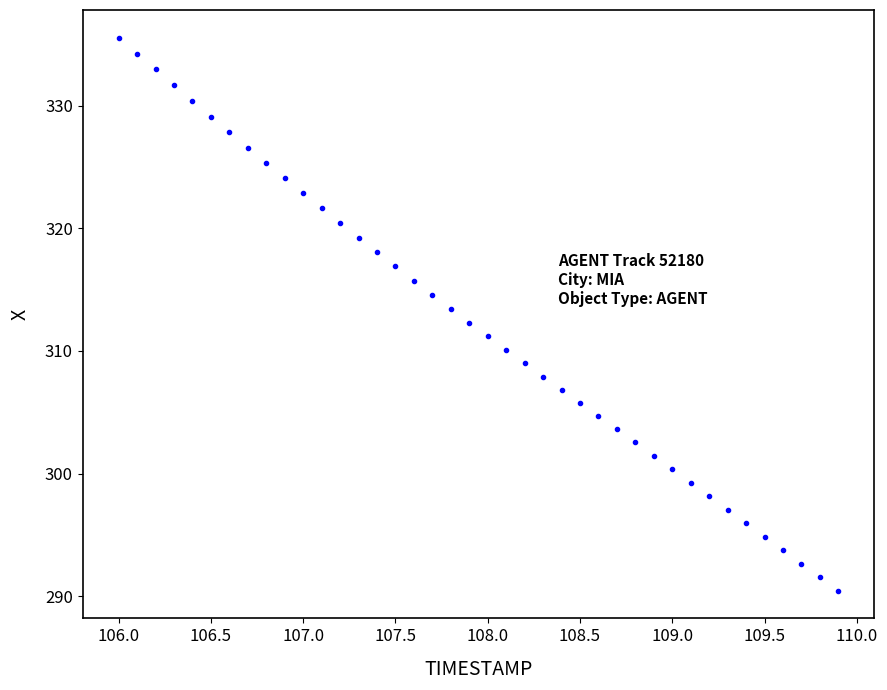

What is the range of Y values (max minus min)?

45.1